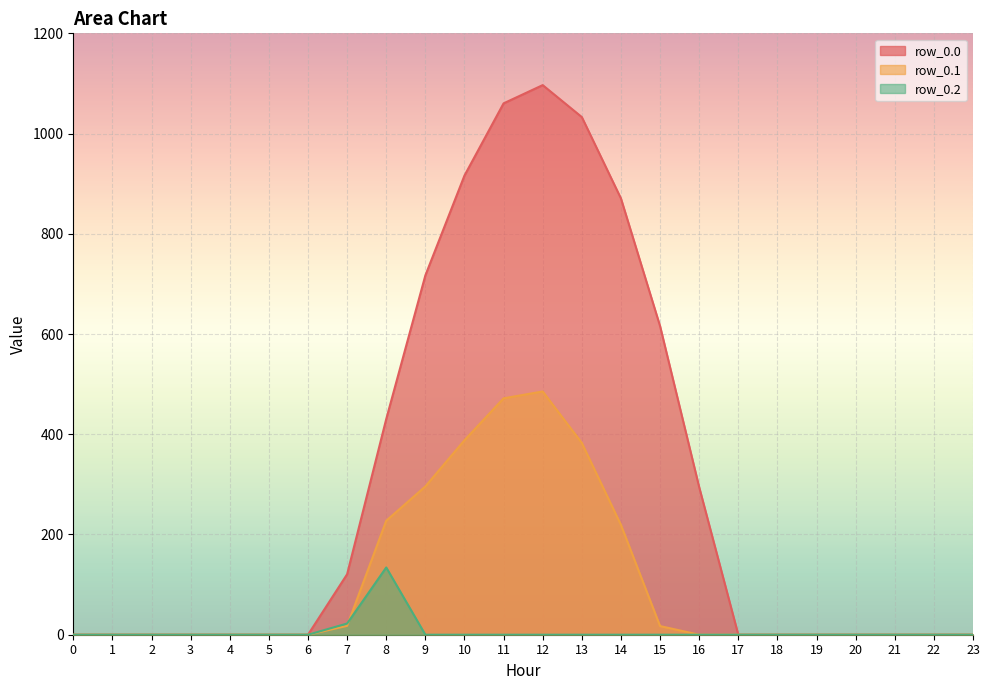

Which series has the largest total across all categories?

row_0.0